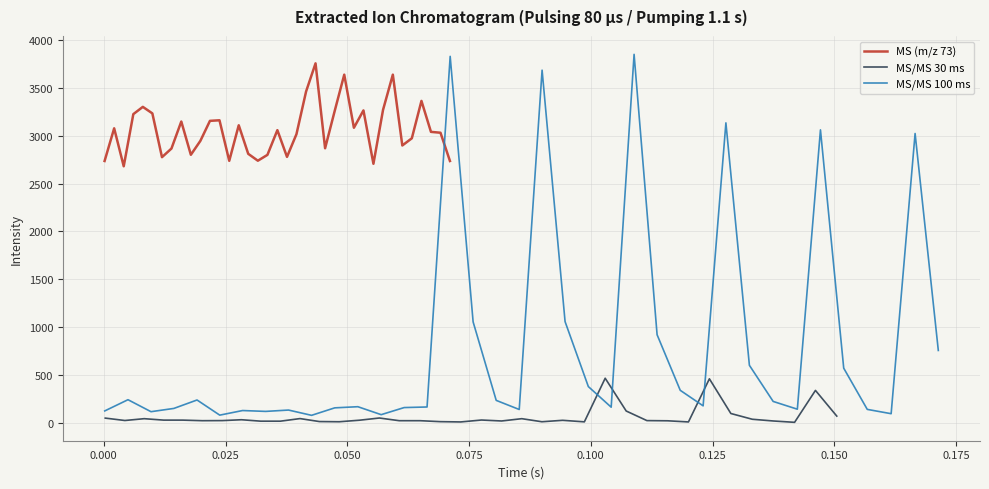

How many values in the MS (m/z 73) series exceed 3039?

18